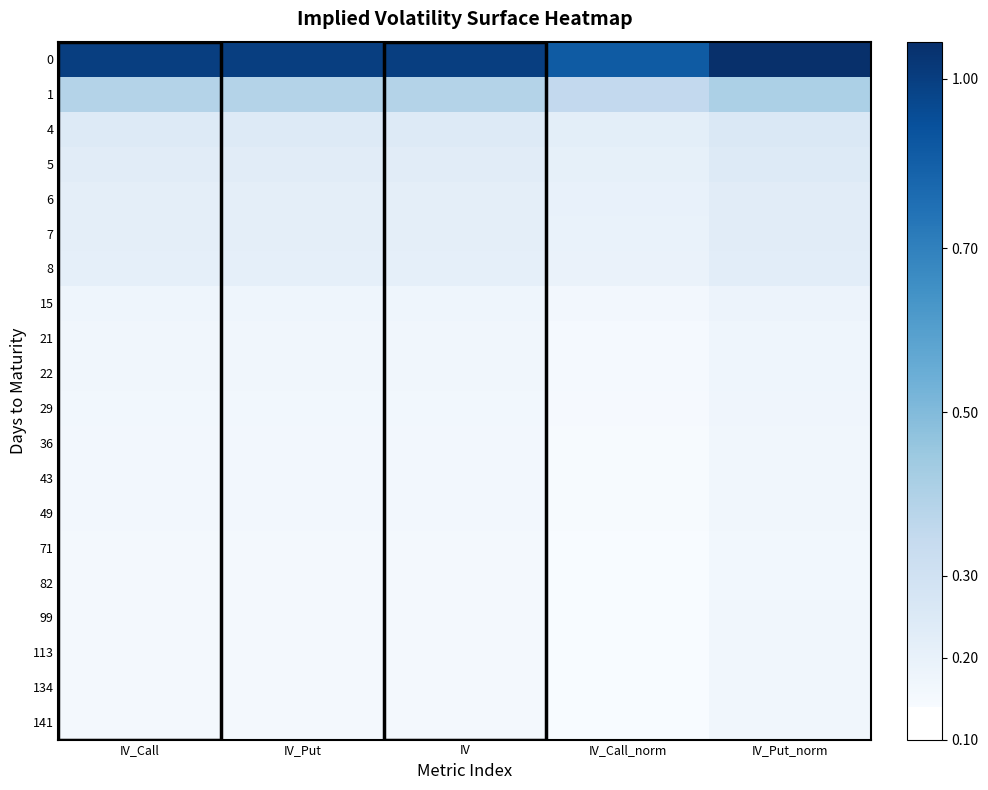

What is the spread (max minus min) of values at IV_Call?

0.8